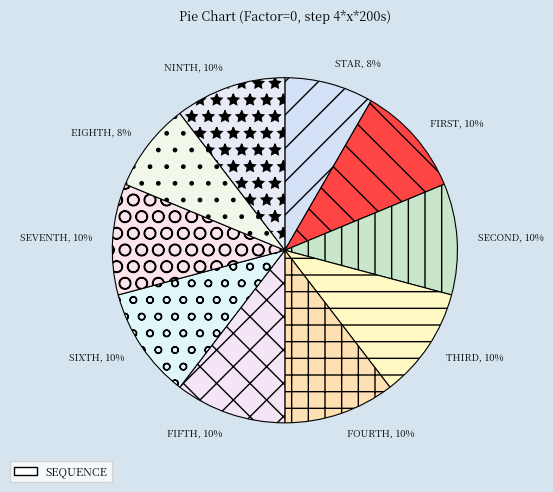

True or false: FIFTH accounts for 10% of the total.

True